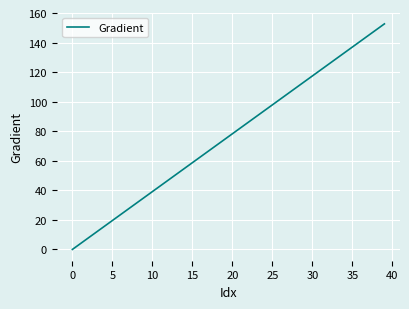

What is the difference between the maximum and minimum values?

152.6